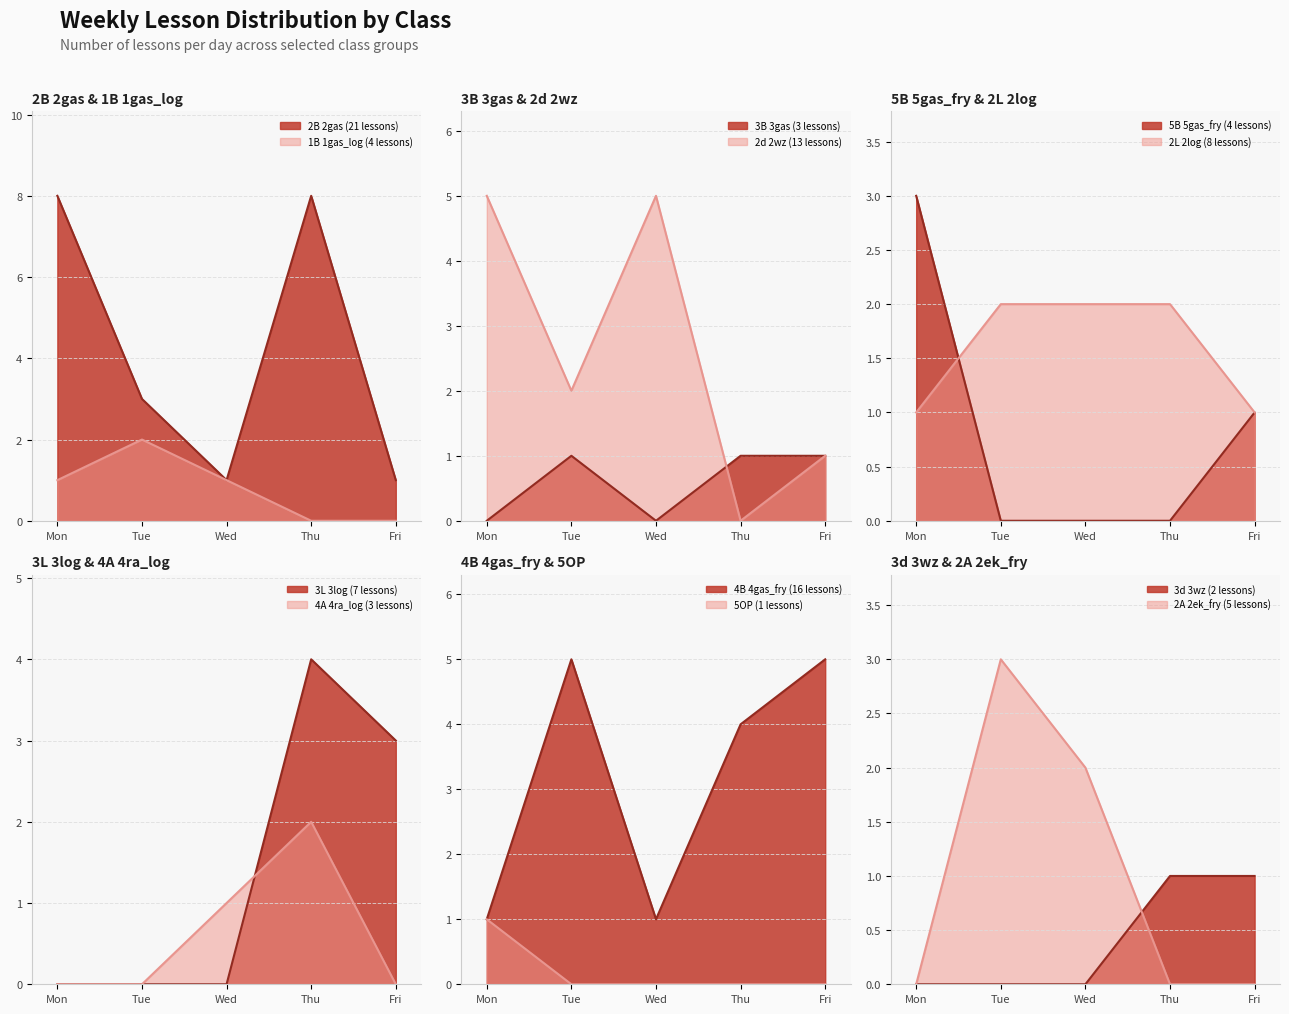

What value does the Mon series have at 5OP?

1